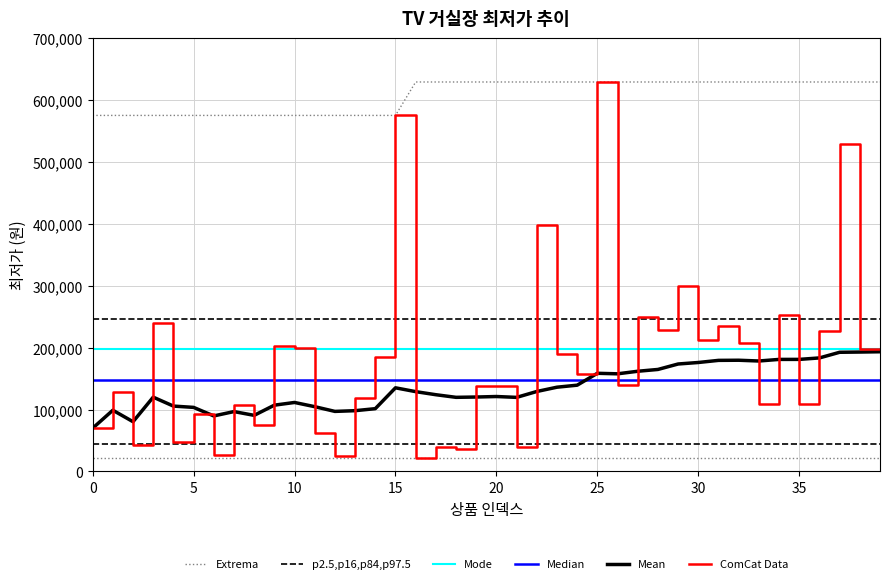

How many lines are shown in the chart?

6